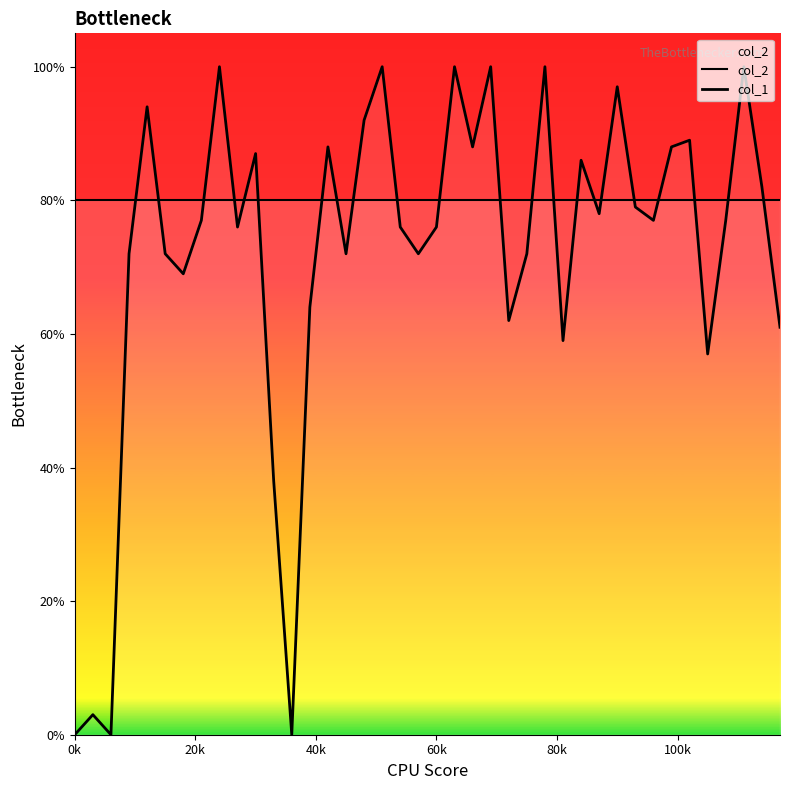

How many data points does each series have?

40